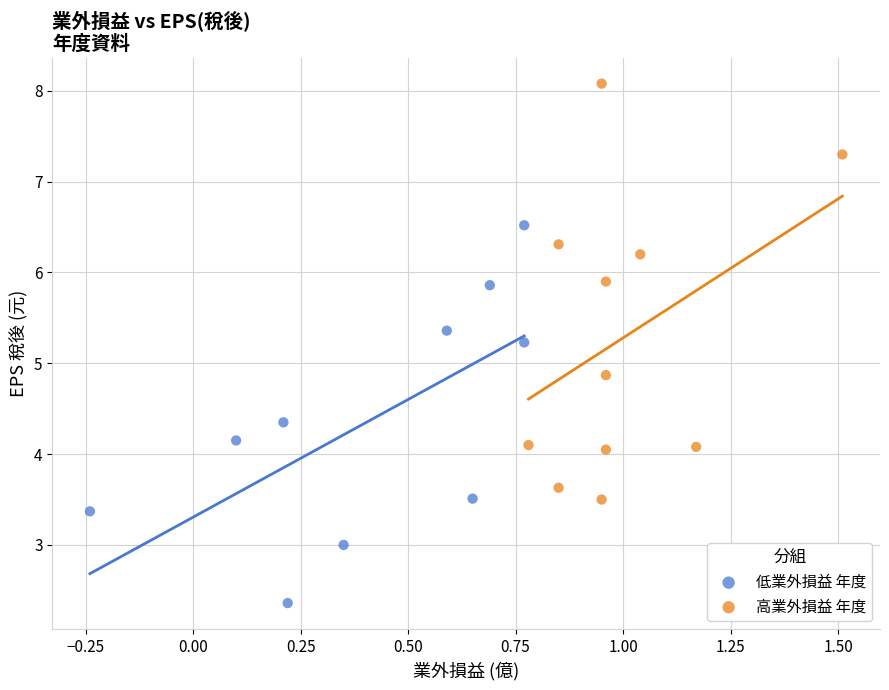

Which series has the largest Y range (max minus min)?

高業外損益 年度